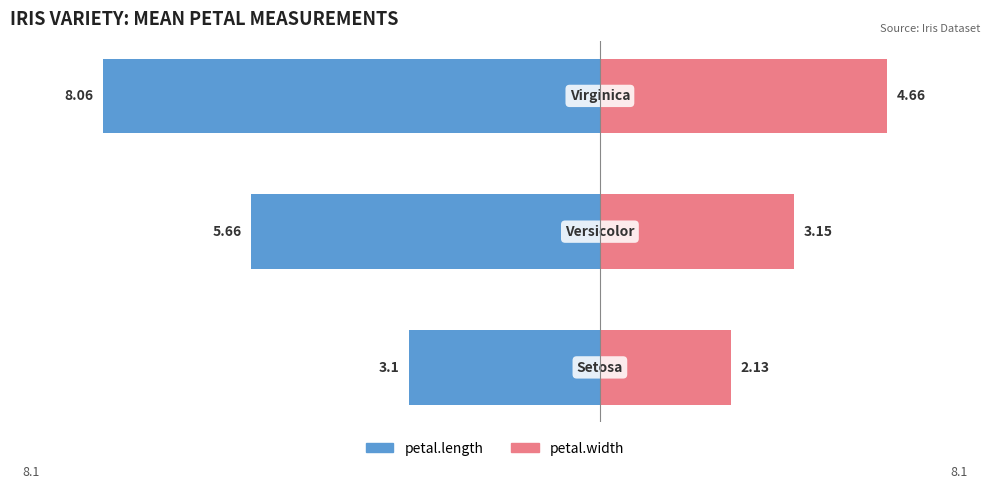

Reading right to left, extract all data points from this chart.

petal.length: 2=-8.1	1=-5.7	0=-3.1
petal.width: 2=4.7	1=3.1	0=2.1